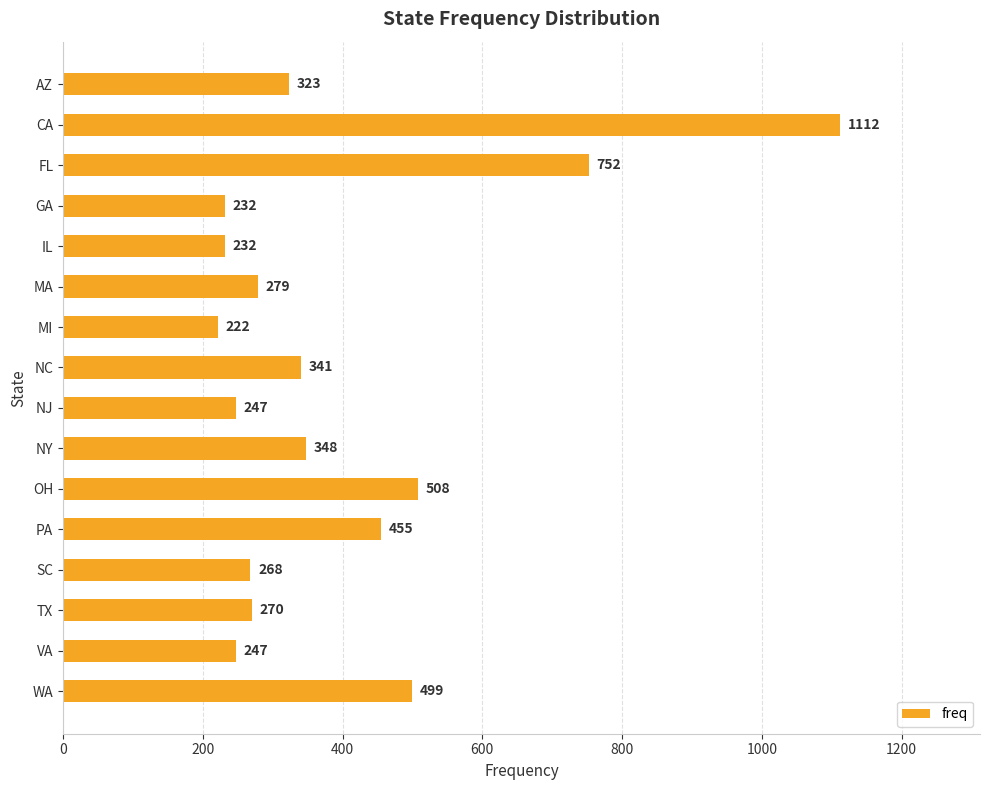

What is the label of the 5th bar from the top?

IL